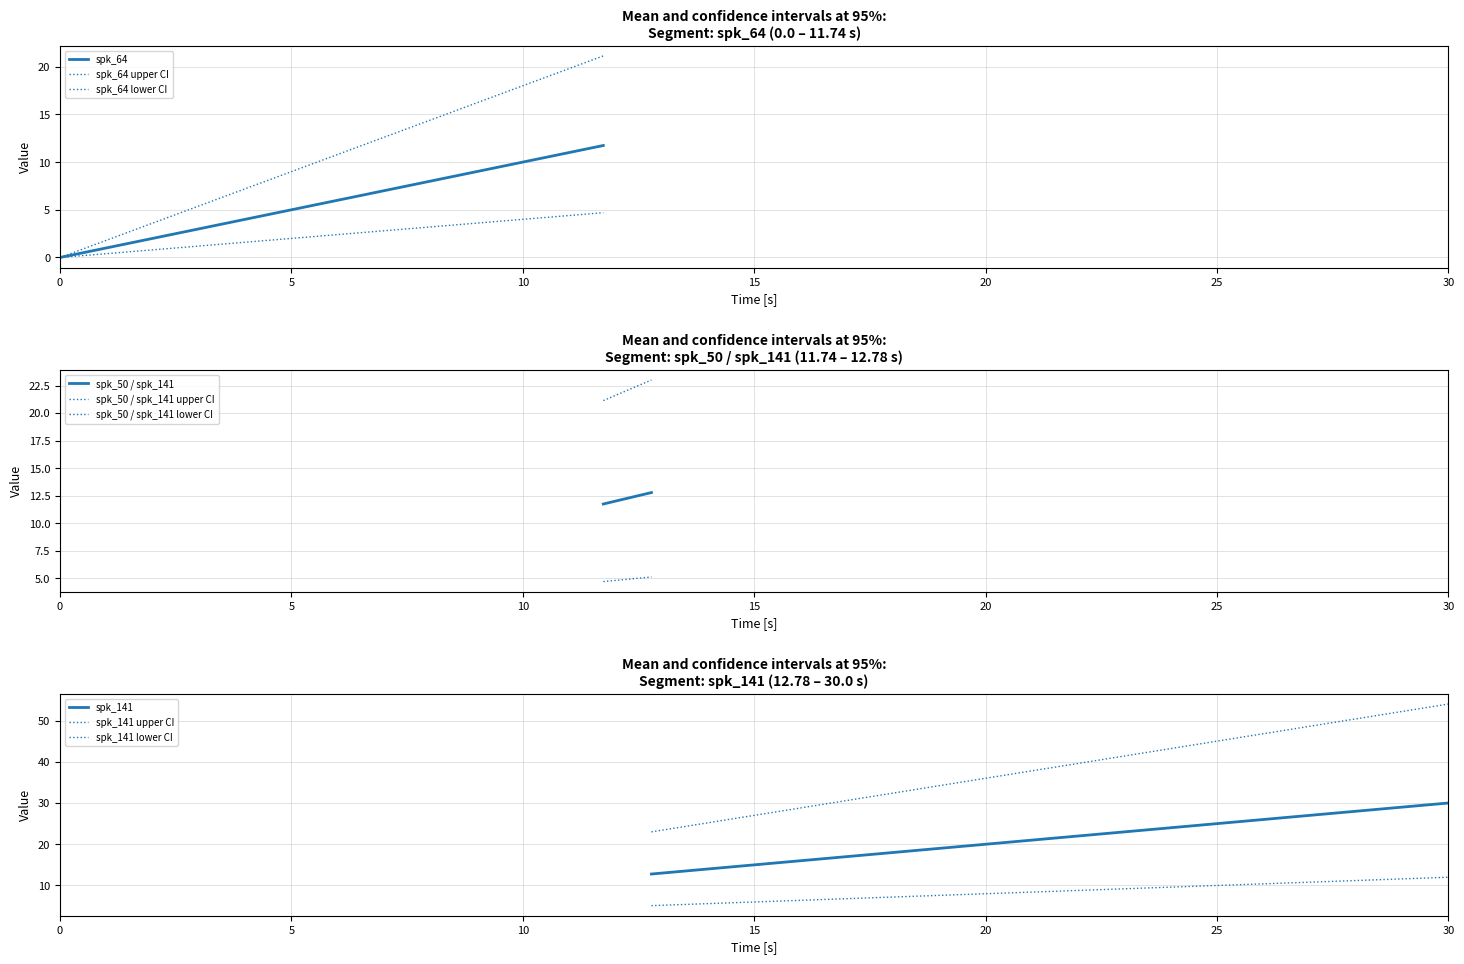

At which category is the sum across all series the highest?

3